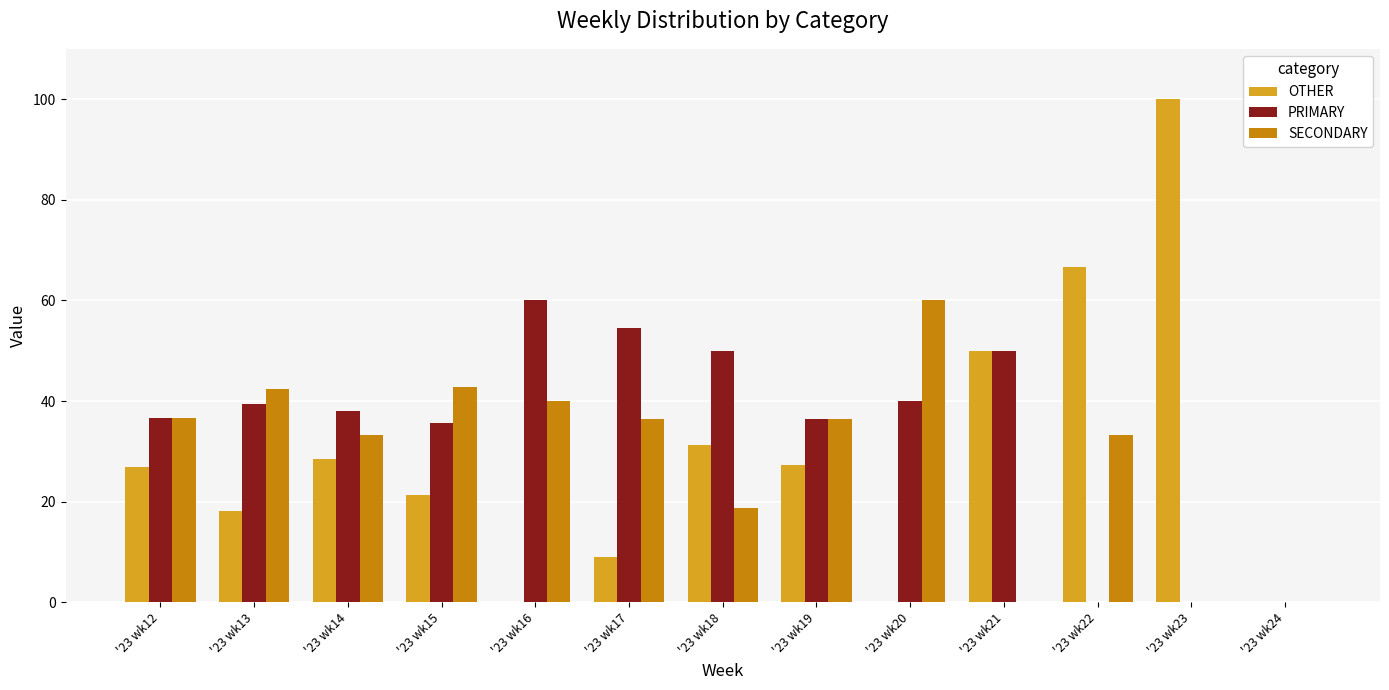

What is the maximum value for SECONDARY?

60.0